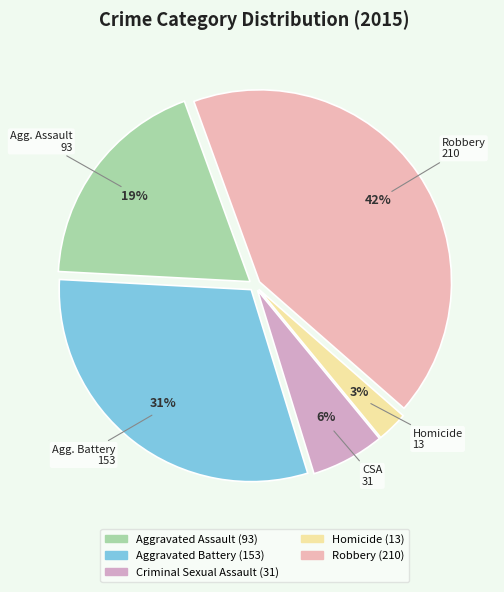

What is the ratio of the value at Homicide to the value at Aggravated Battery?

0.1